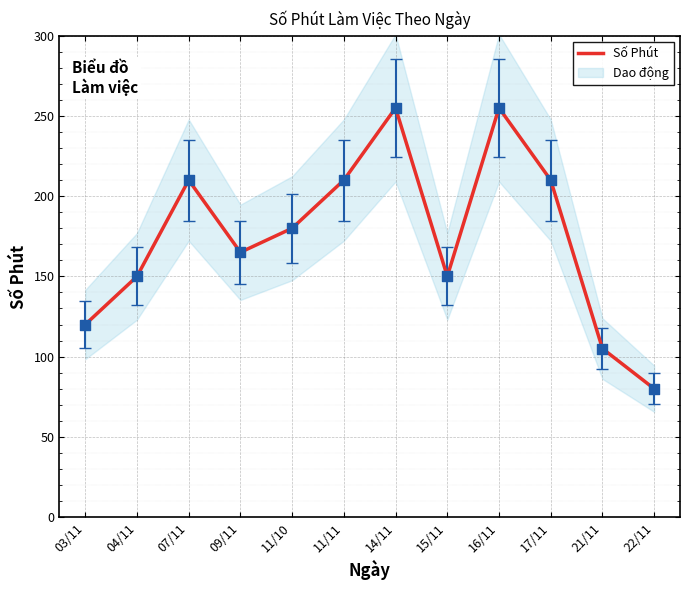

What is the change in value from 09/11 to 21/11?

-60